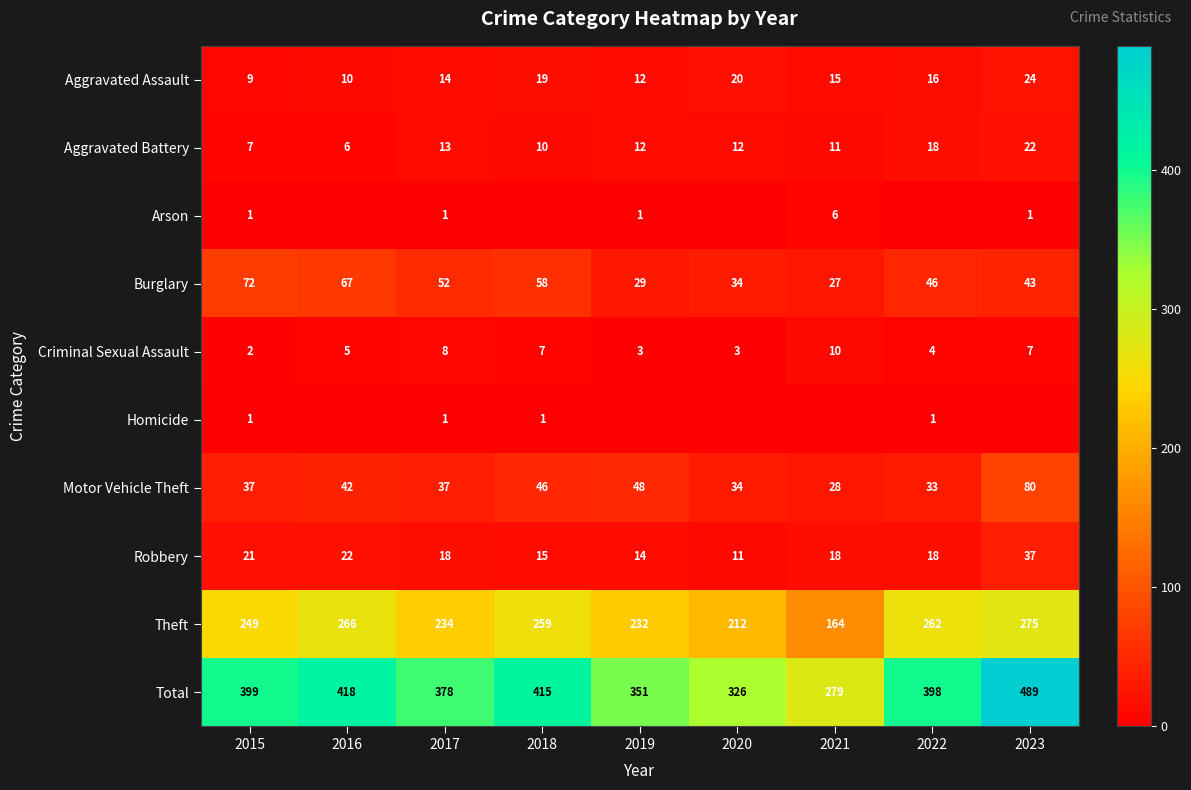

List the labels in order of Aggravated Assault value, largest first.

2023, 2020, 2018, 2022, 2021, 2017, 2019, 2016, 2015